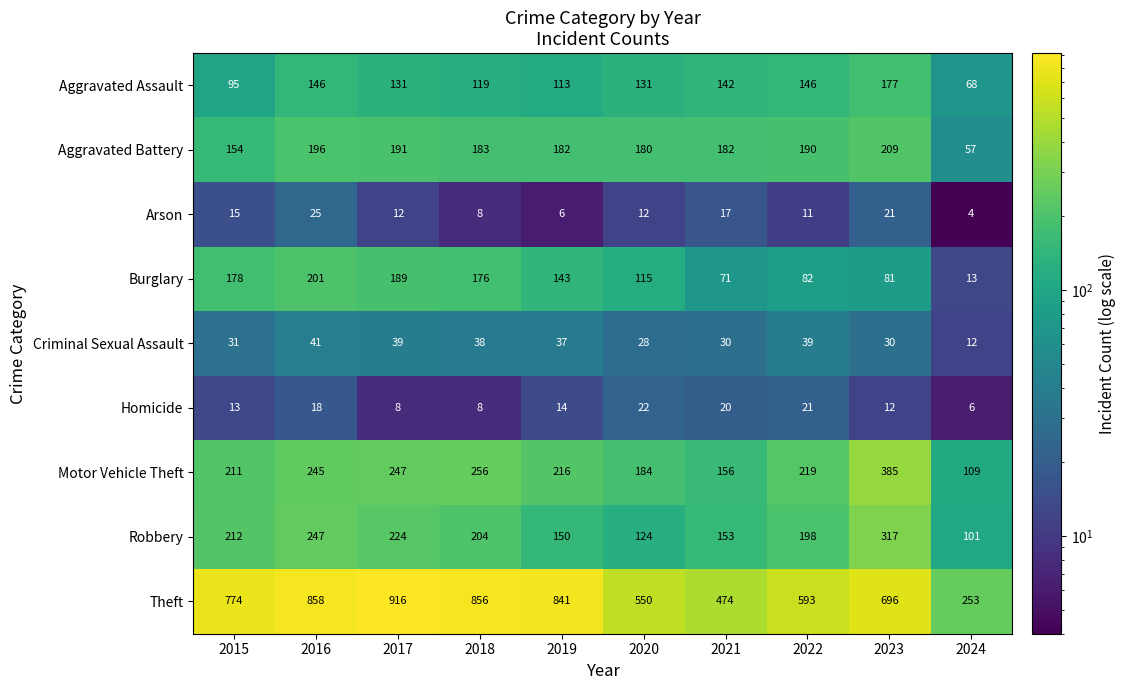

What is the total value across all series at 2023?

1928